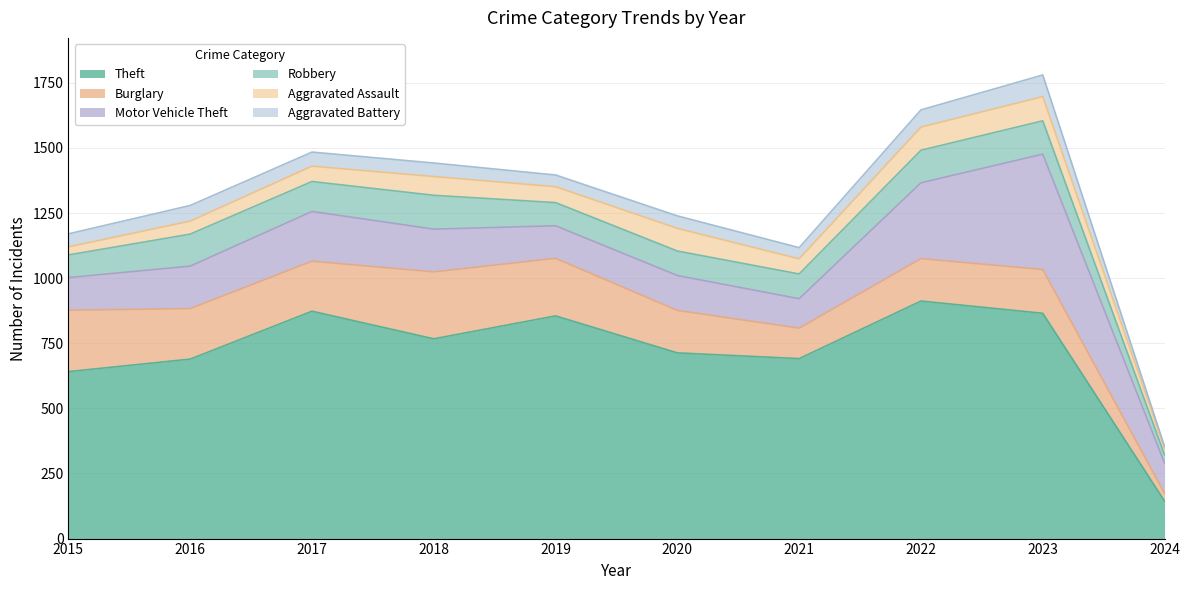

True or false: Aggravated Battery and Robbery cross at least once.

False